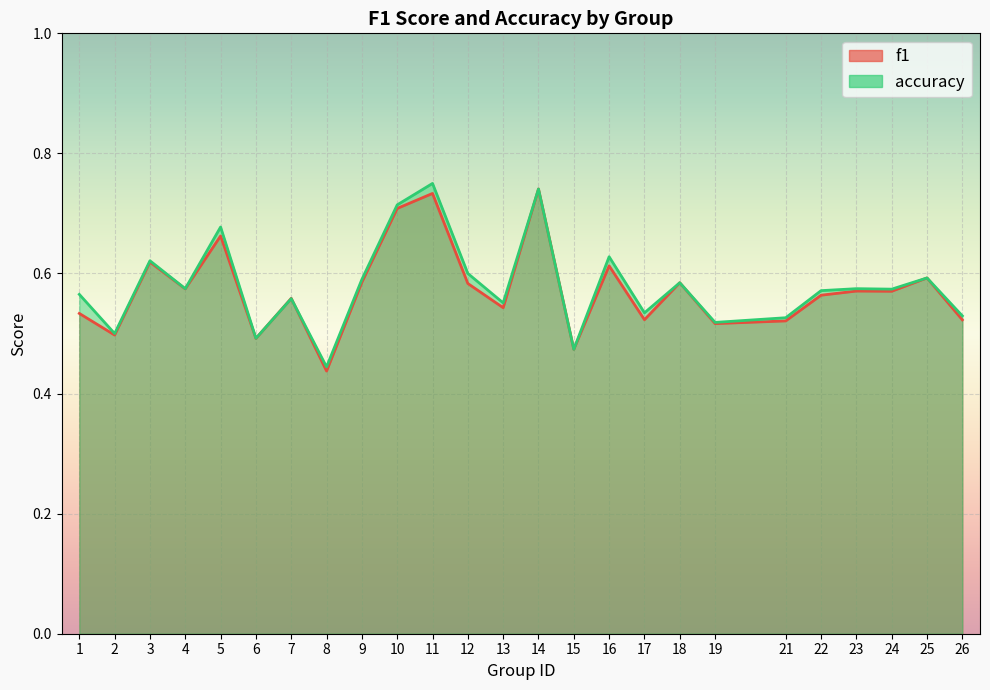

Between which two adjacent categories do f1 and accuracy first intersect?

6 and 7